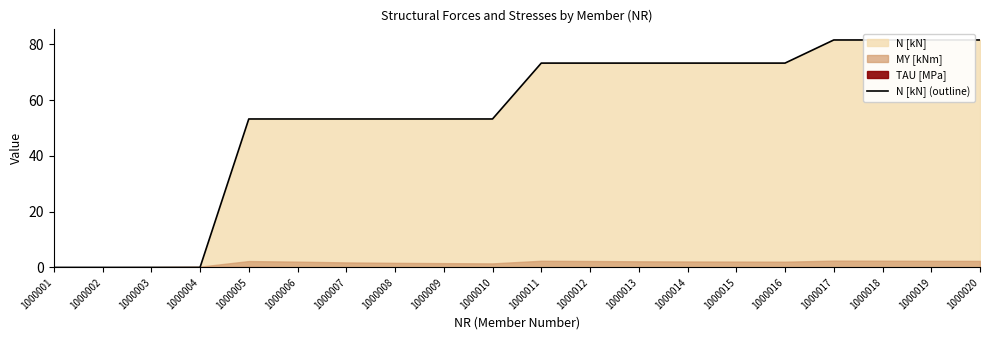

Reading right to left, what are all the values shown in this chart?

1000020=81.6	1000019=81.6	1000018=81.6	1000017=81.6	1000016=73.3	1000015=73.3	1000014=73.3	1000013=73.3	1000012=73.3	1000011=73.3	1000010=53.2	1000009=53.2	1000008=53.2	1000007=53.2	1000006=53.2	1000005=53.2	1000004=0.0	1000003=0.0	1000002=0.0	1000001=0.0